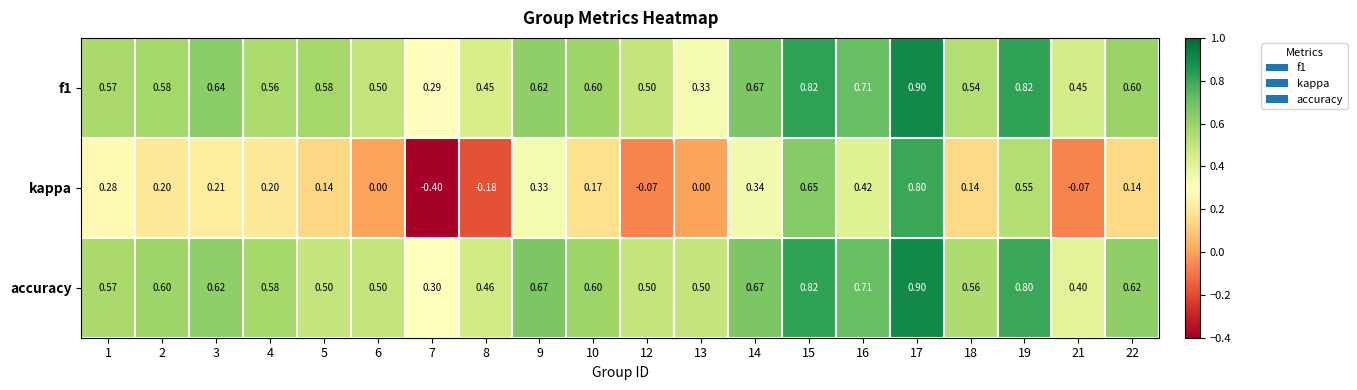

Which series has the largest range (max minus min)?

kappa